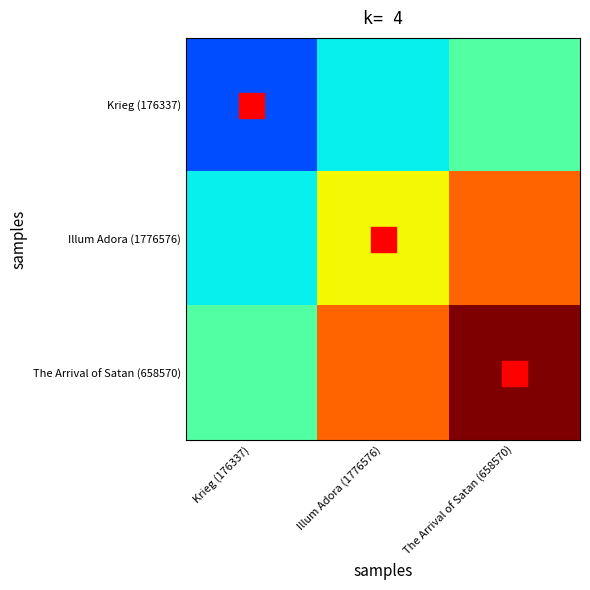

At how many categories does at least one series exceed 0?

3